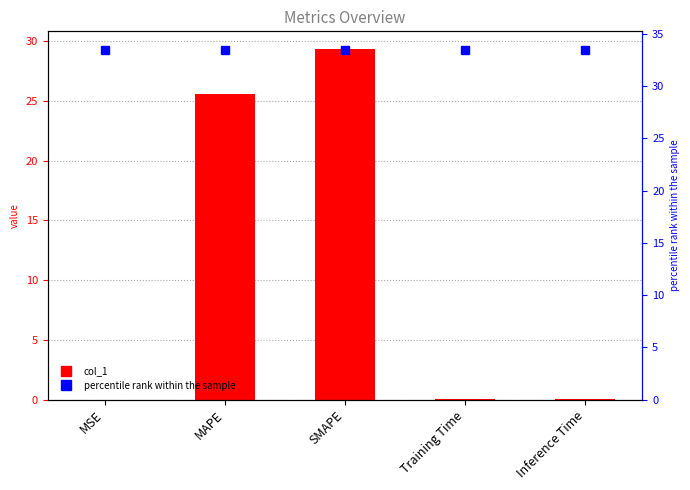

What is the label of the 1st bar from the left?

MSE